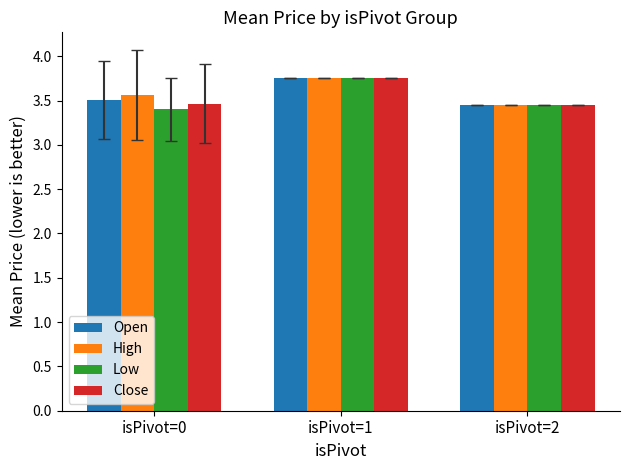

What is the difference between the maximum and minimum values in the Close series?

0.3